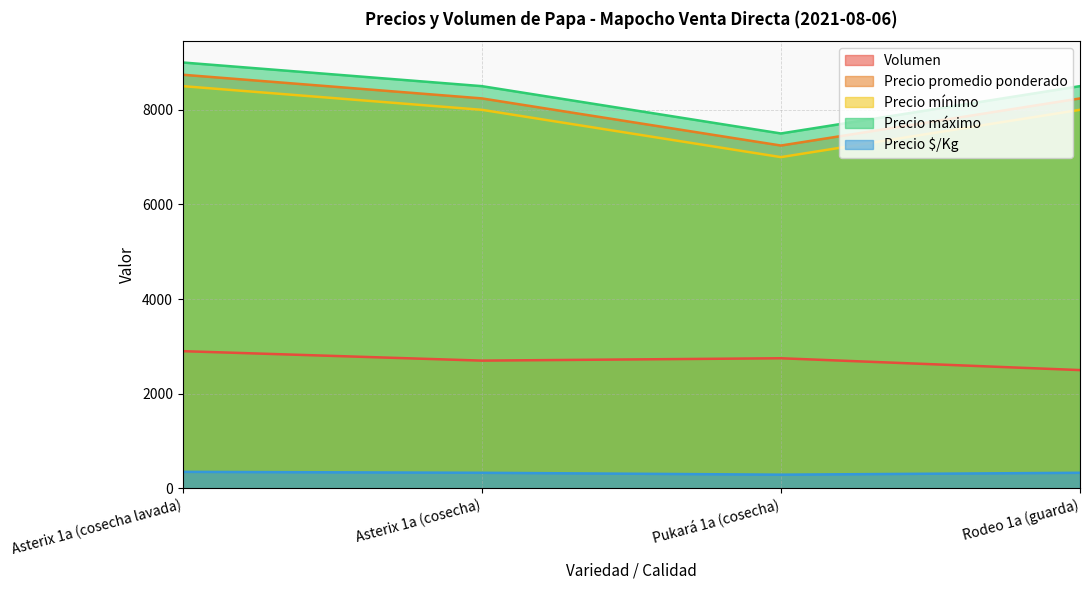

What is the label of the 2nd point from the right?

Pukará 1a (cosecha)